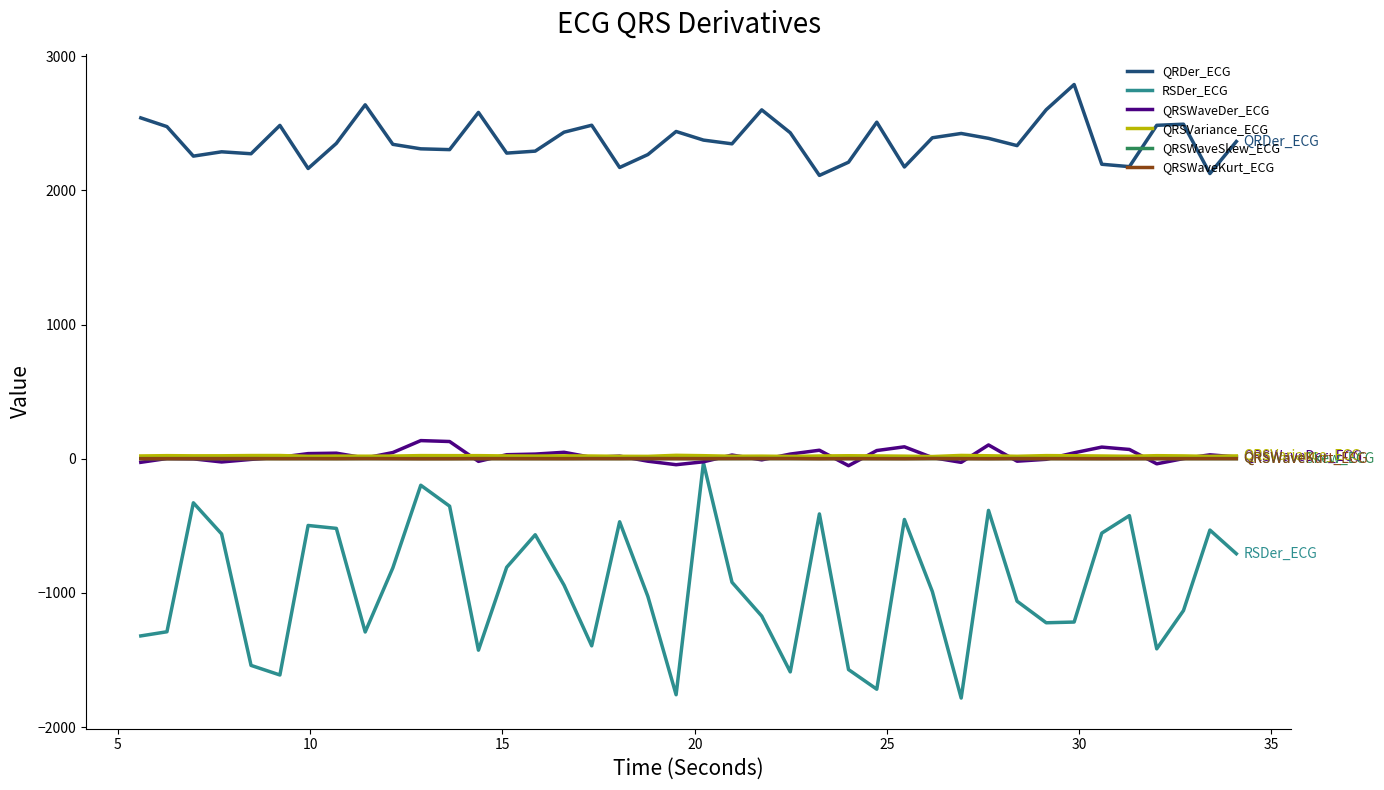

Which series has the widest spread of values?

RSDer_ECG